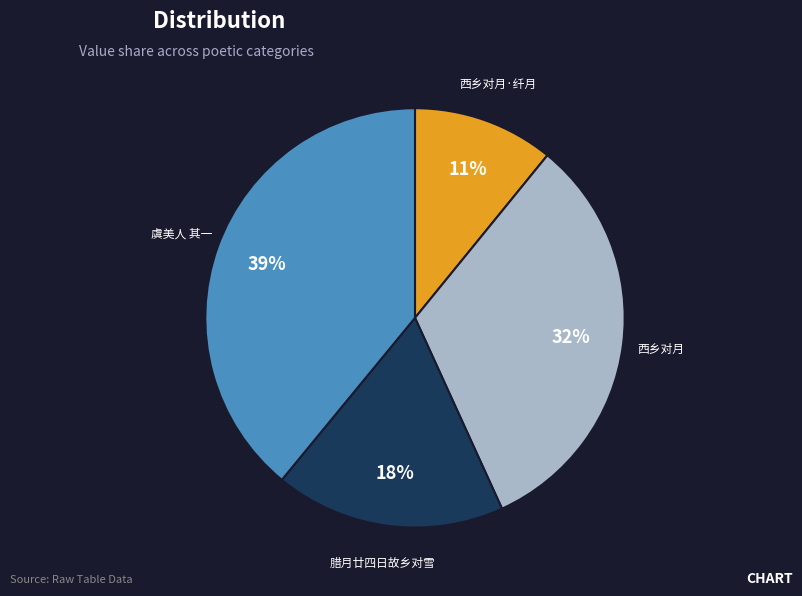

True or false: 西乡对月 accounts for 32% of the total.

True